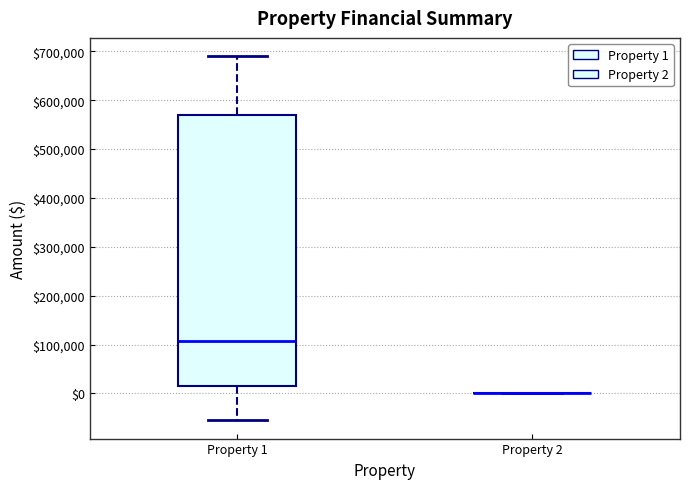

Comparing the boxes themselves (not the whiskers), which one is the tallest?

Property 1